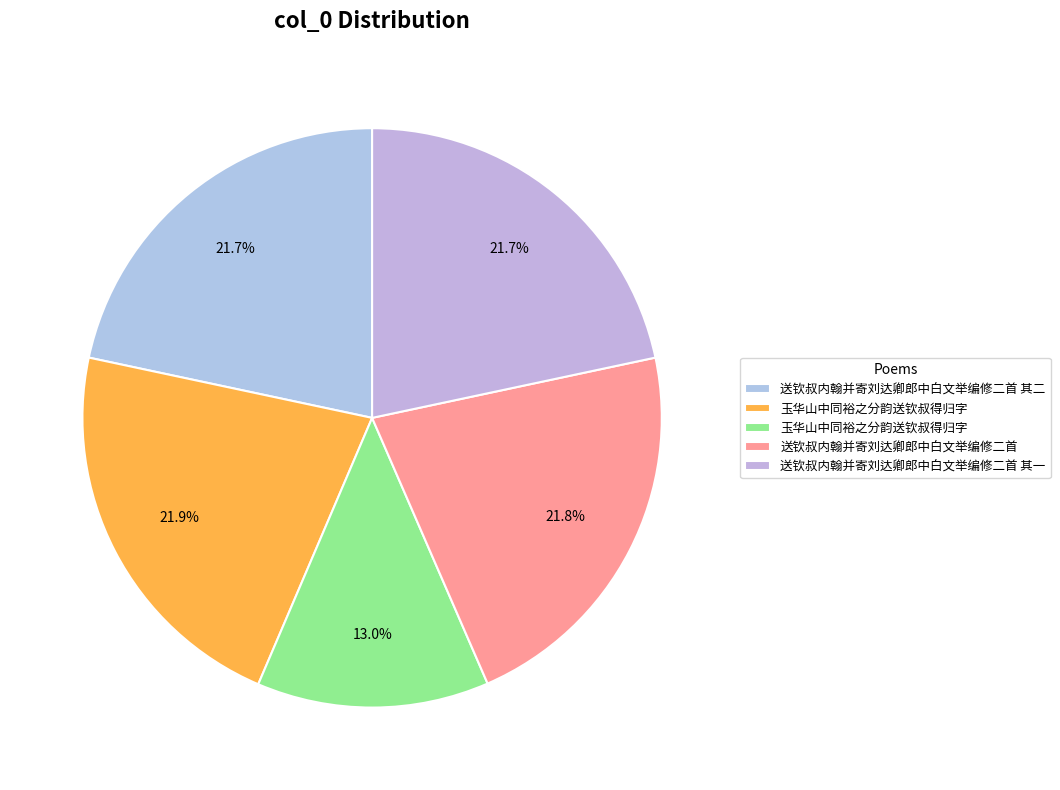

Count the number of slices in the pie.

5